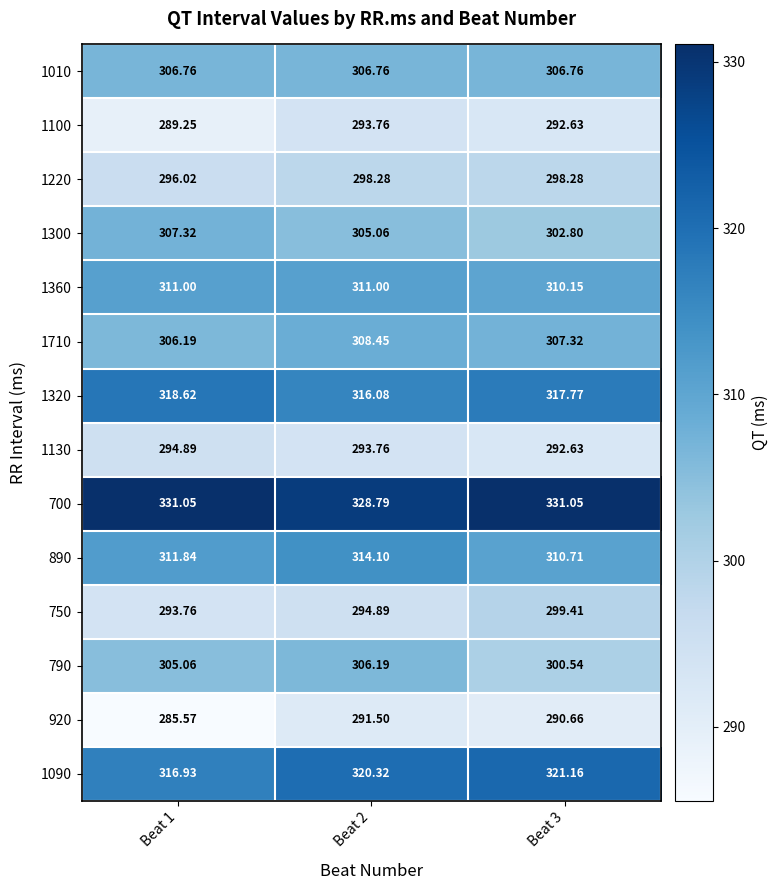

Is the value of 1300 at Beat 2 greater than the value of 1220 at Beat 2?

Yes